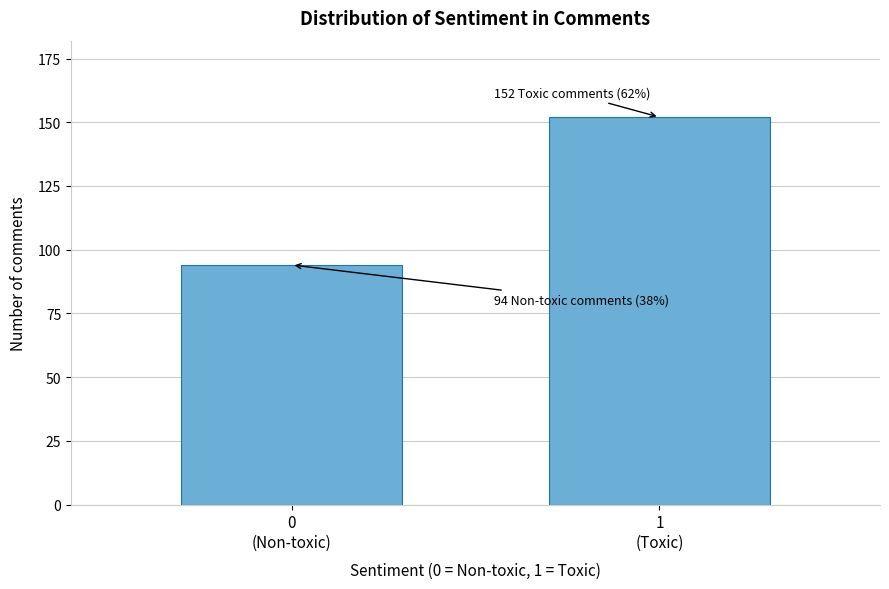

Reading left to right, extract all data points from this chart.

94	152